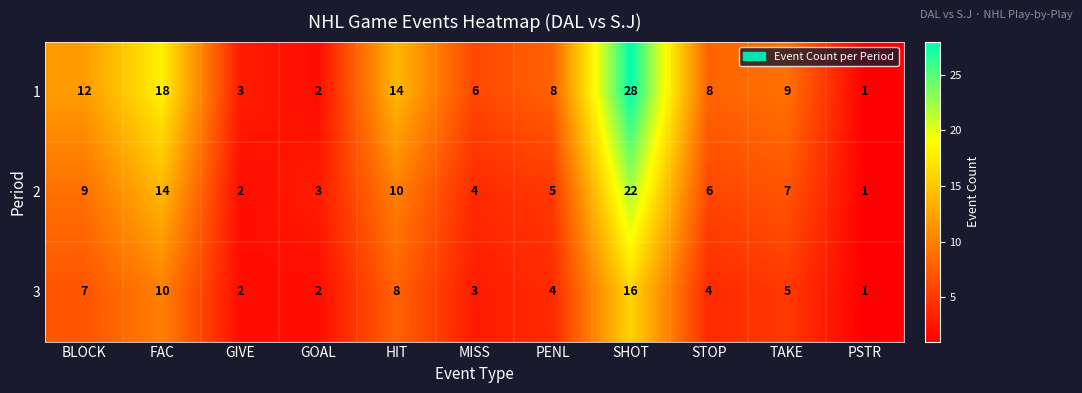

At which label does 1 first exceed 8?

BLOCK